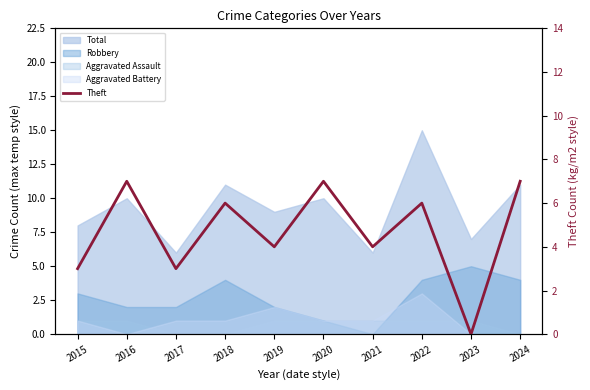

How many interior local valleys (lower than both neighbors) does the data have?

4